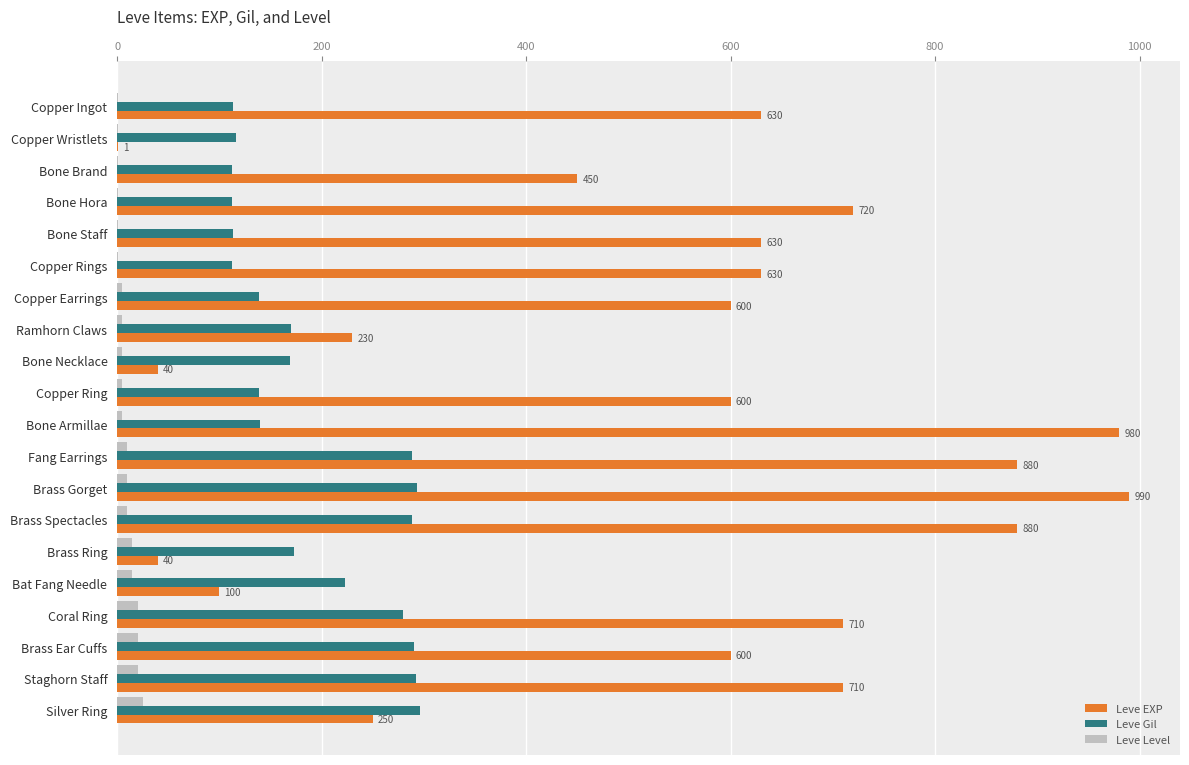

How many series are shown in this chart?

3